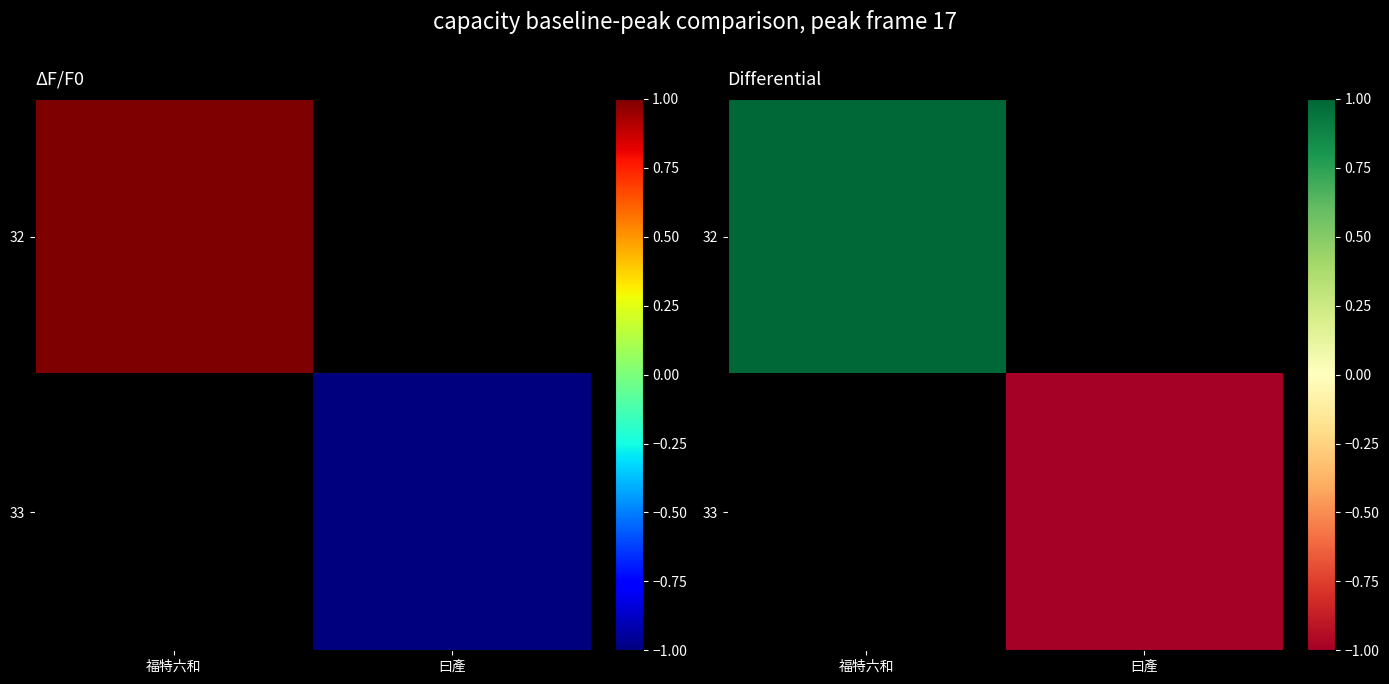

True or false: 32 has a value of 1.0 at 福特六和.

True